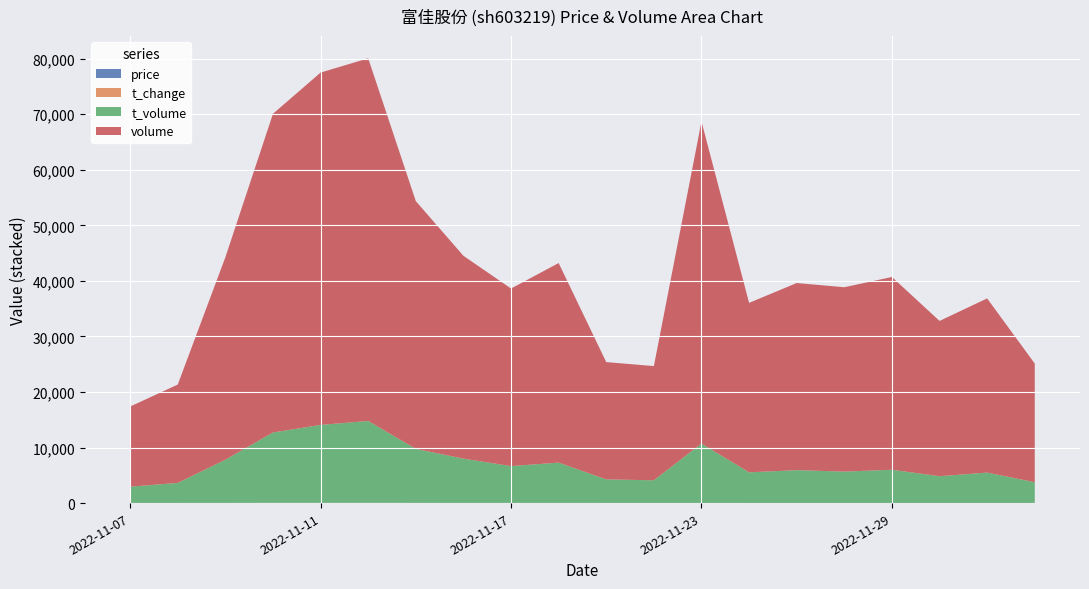

Reading left to right, what are all the values shown in this chart?

price: 20.4	20.8	21.6	22.3	21.6	21.8	21.8	21.3	20.9	20.0	20.1	19.8	18.2	18.0	17.4	17.1	17.4	17.3	17.5	17.5
t_change: 3.5	4.3	8.9	14.0	15.5	15.9	10.9	8.9	7.8	8.8	5.2	1.9	5.2	2.8	3.0	3.0	3.1	2.5	2.8	1.9
t_volume: 2932.0	3606.0	7772.0	12670.0	14033.0	14746.0	9723.0	7972.0	6628.0	7253.0	4235.0	4086.0	10687.0	5511.0	5909.0	5648.0	5978.0	4817.0	5471.0	3735.0
volume: 14422.0	17704.0	36440.0	57367.0	63418.0	65276.0	44601.0	36511.0	31963.0	35925.0	21117.0	20554.0	57983.0	30511.0	33680.0	33187.0	34699.0	27953.0	31352.0	21355.0